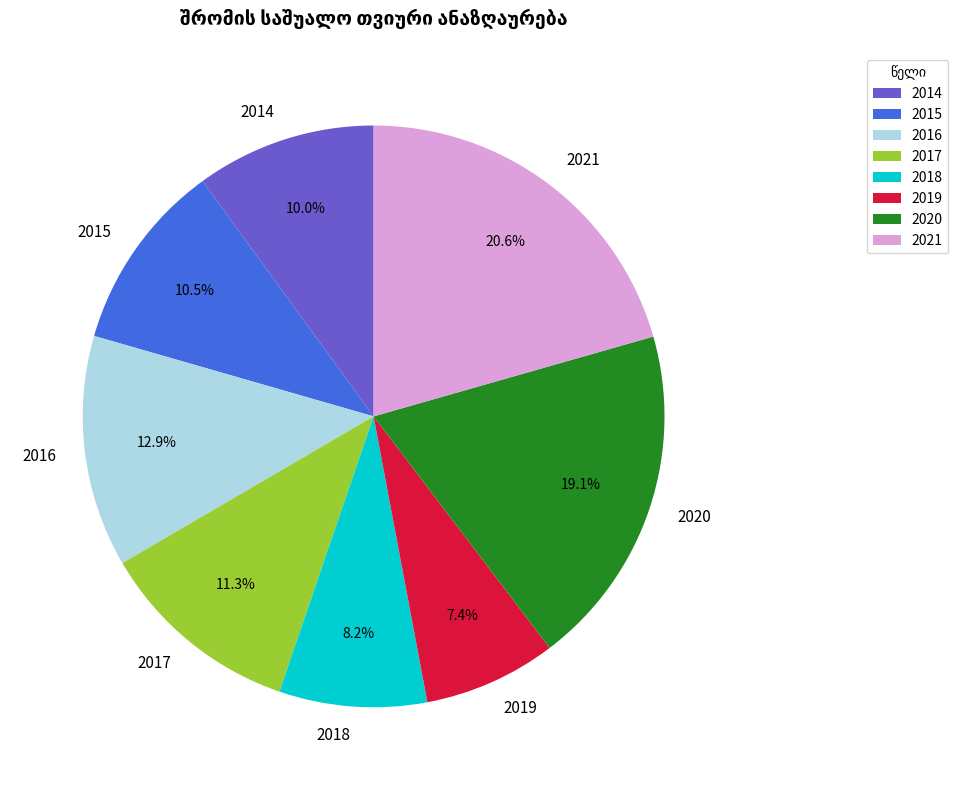

To the nearest percent, what portion does 2018 represent?

8%